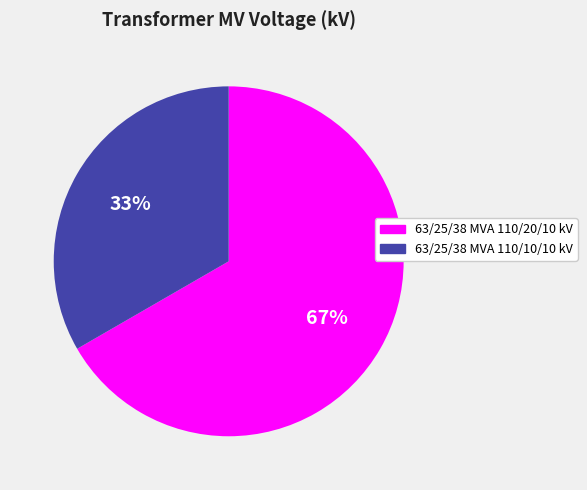

Is it true that 63/25/38 MVA 110/20/10 kV is 67% of the pie?

True